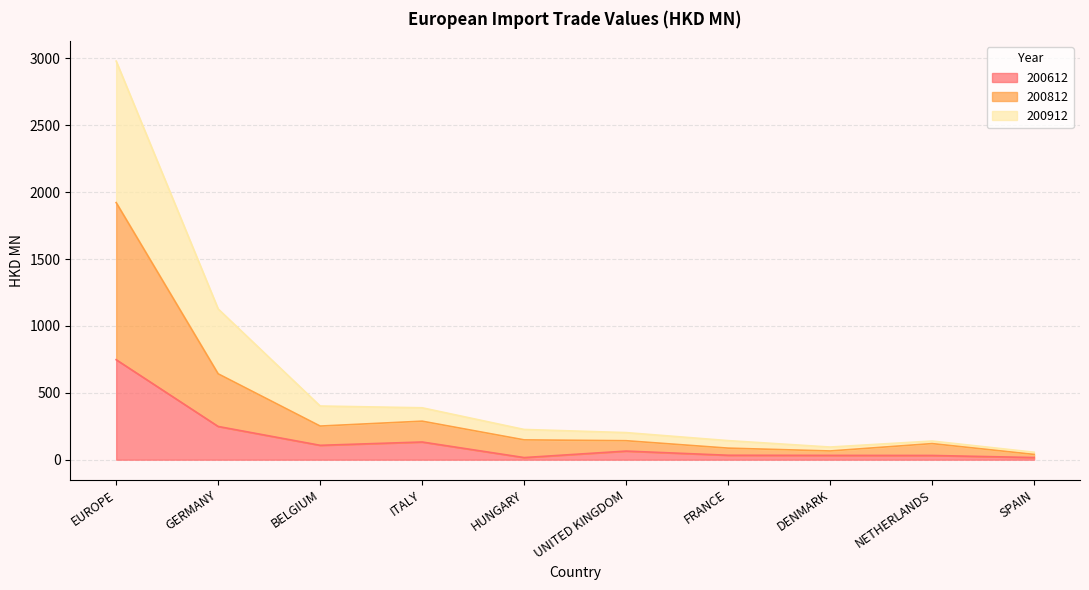

True or false: 200612 and 200912 intersect in this chart.

False